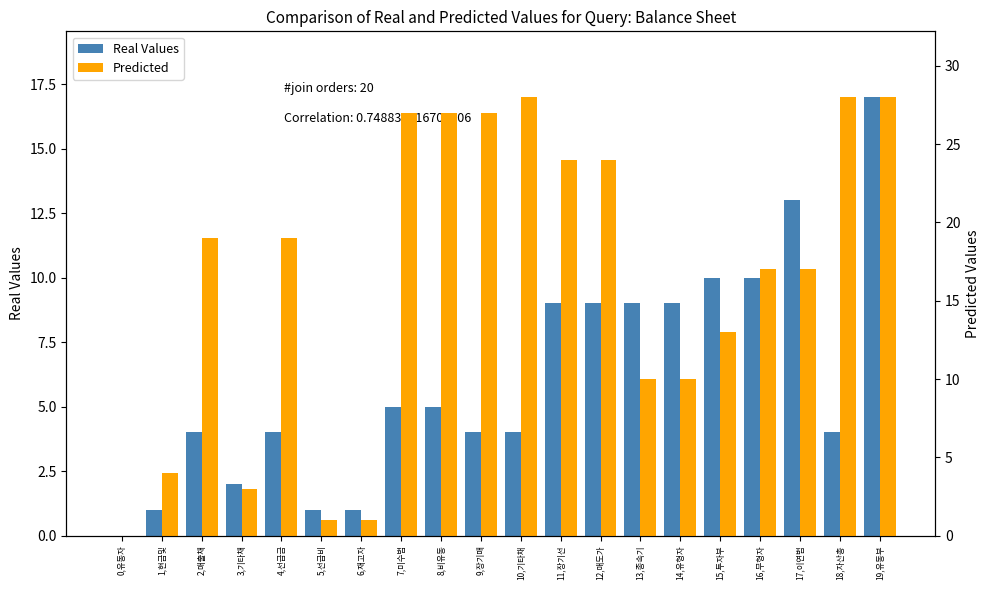

Rank the series at 12,매도가 from lowest to highest value.

Real Values, Predicted